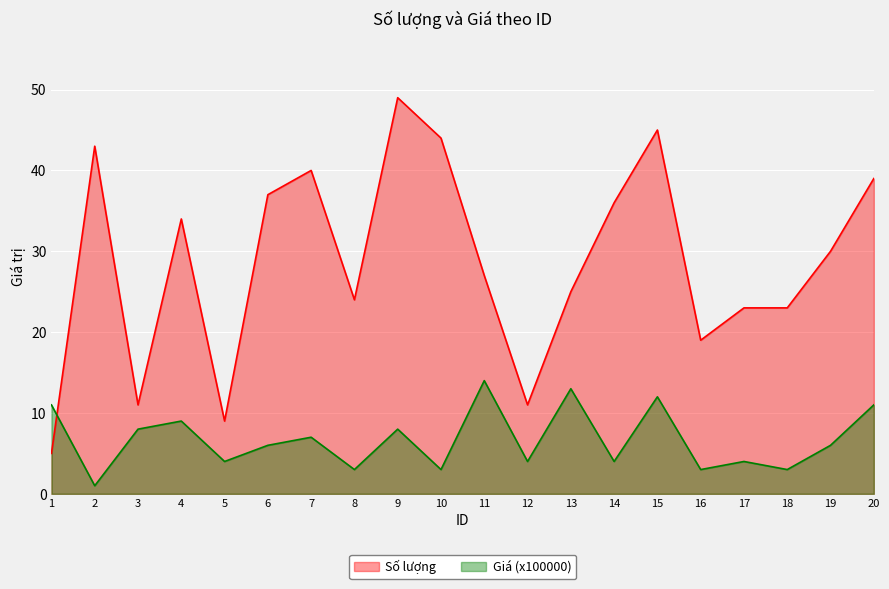

True or false: Số lượng has more than 0 interior local peaks.

True